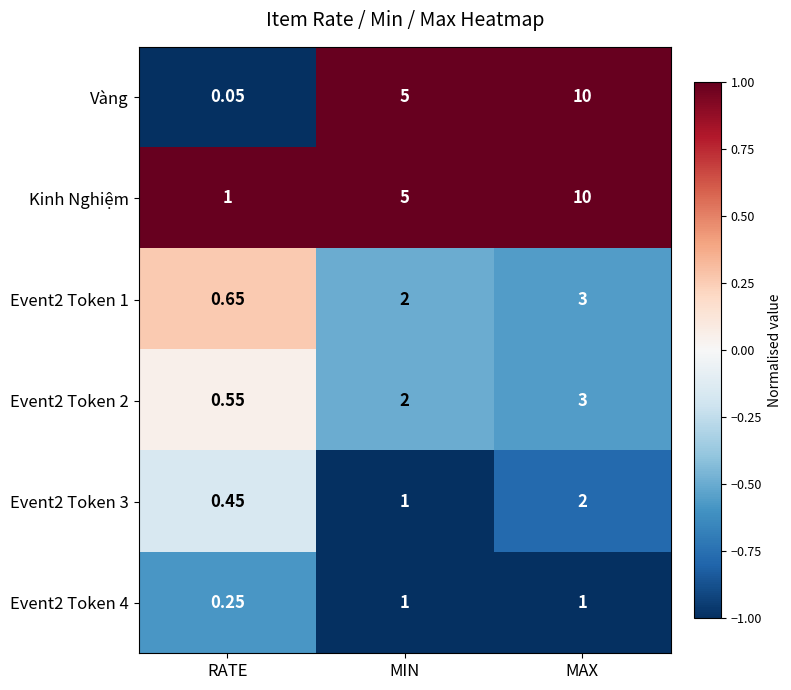

How many data points does each series have?

3